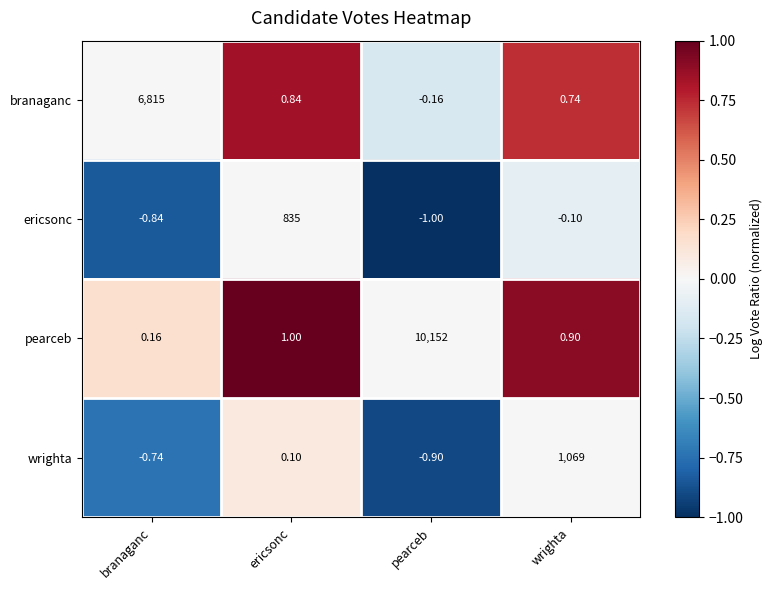

Which series has the widest spread of values?

pearceb